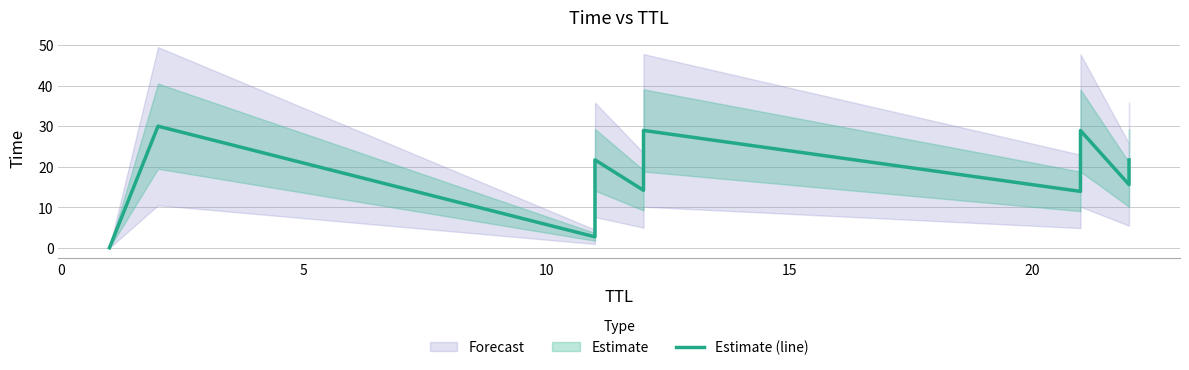

What is the ratio of the value at 10 to the value at 20?

1.4